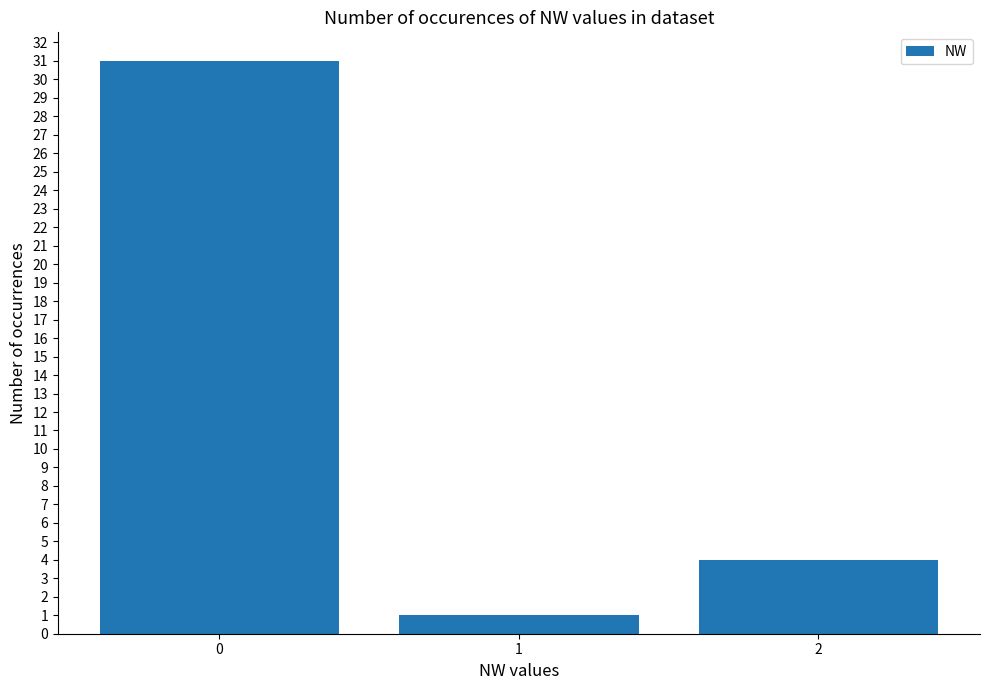

What value does the data have at 2?

4